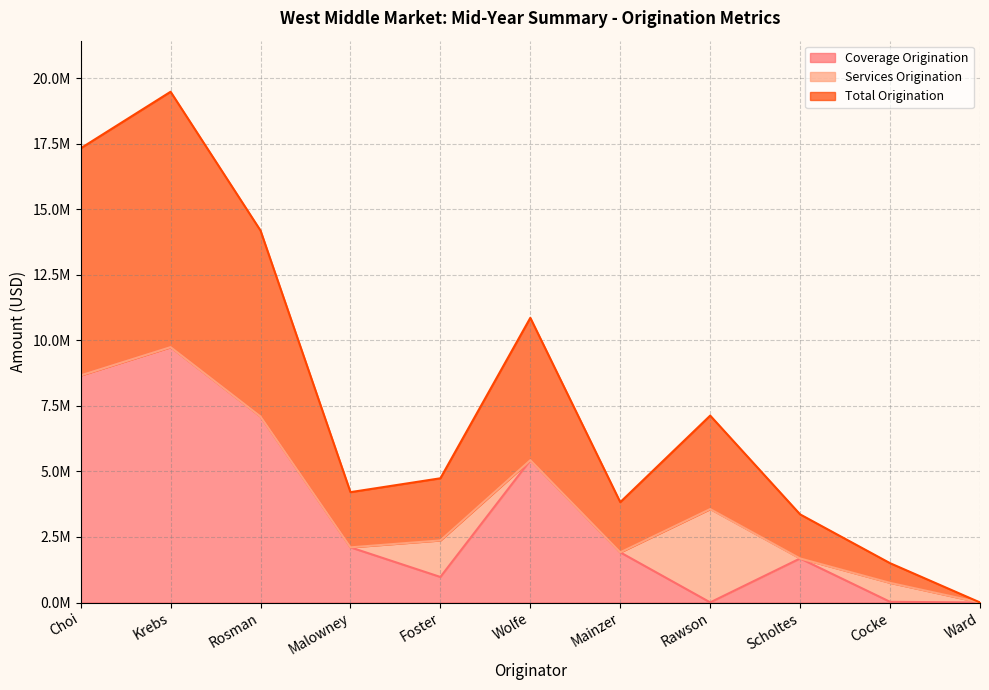

What are all the series names shown in the legend?

Coverage Origination, Services Origination, Total Origination